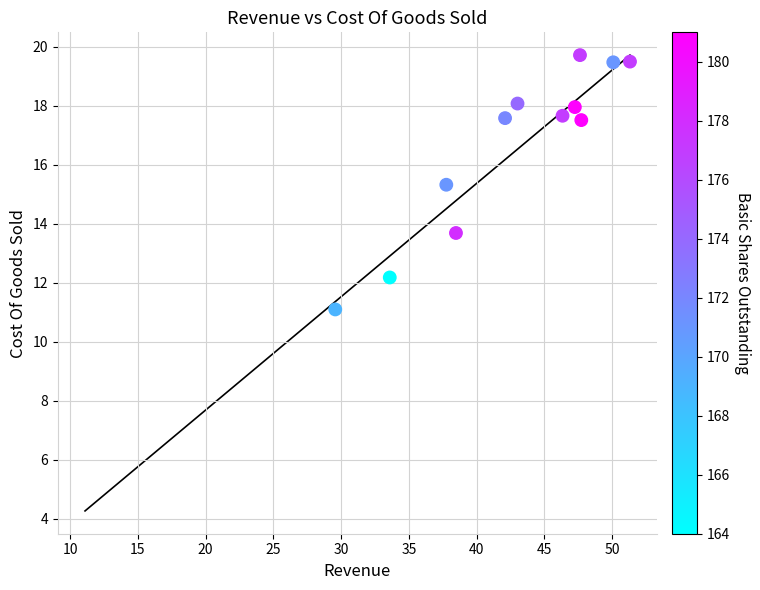

What Y value in the scatter plot is closest to 15?

15.3